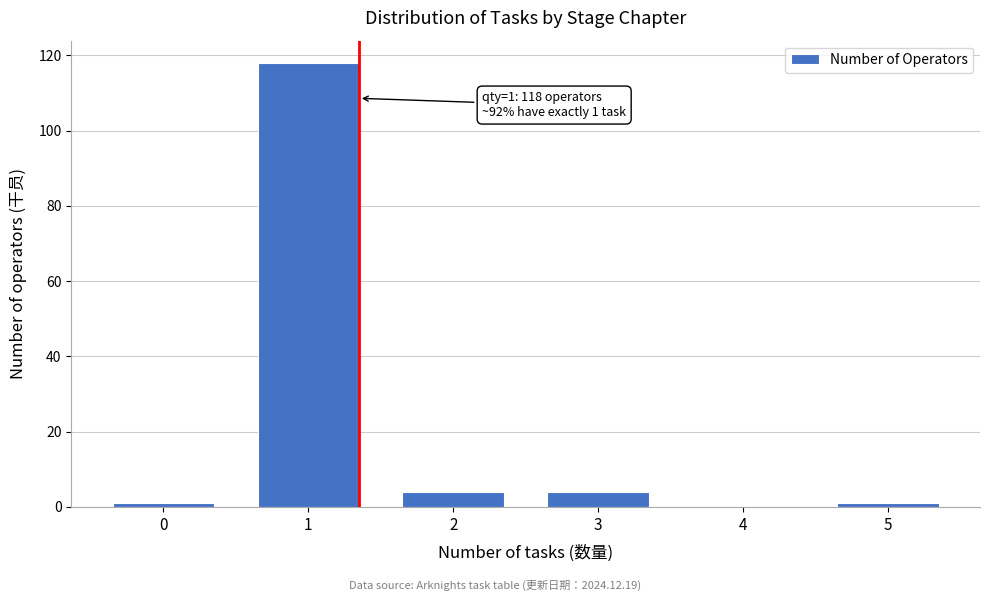

Reading left to right, transcribe all the data shown in this chart.

0=1	1=118	2=4	3=4	4=0	5=1